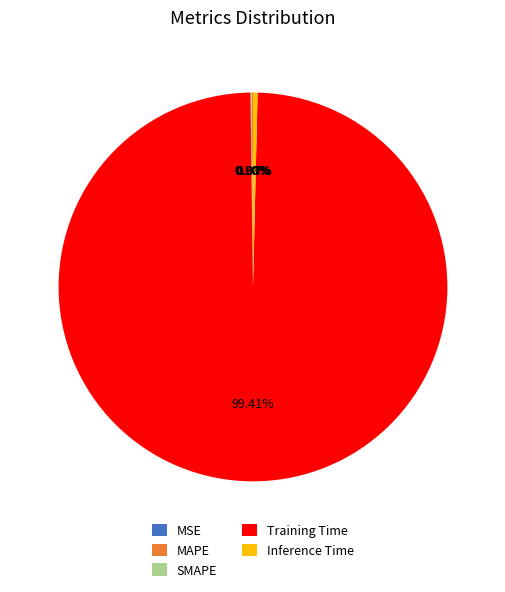

What is the largest slice in the pie chart?

Training Time